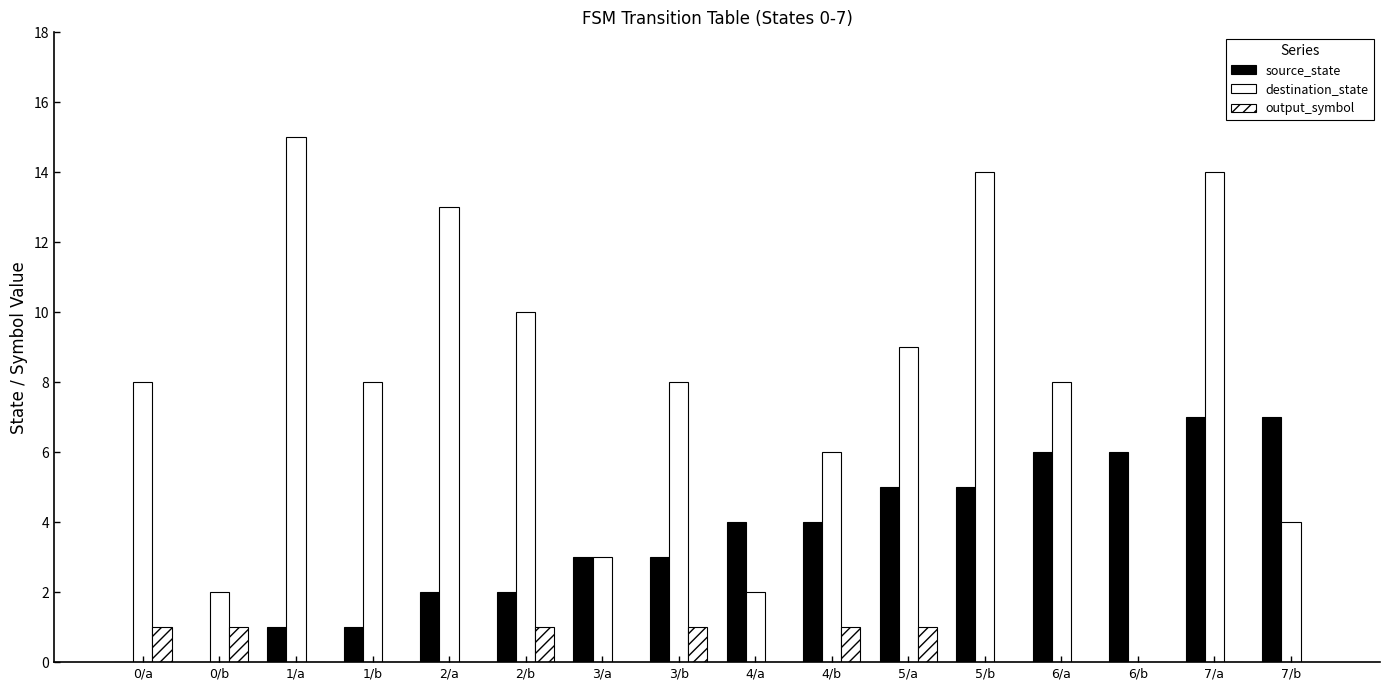

Does the chart contain stacked bars?

No